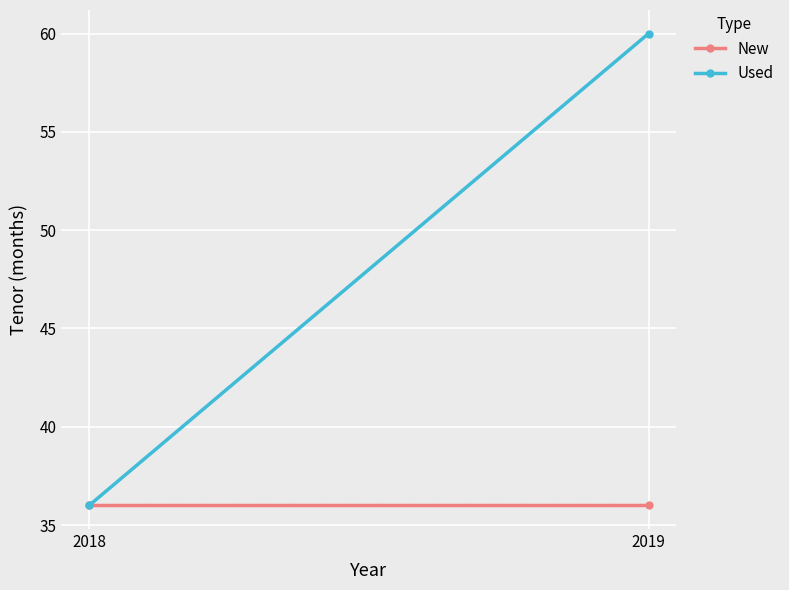

Rank the categories by New value from highest to lowest.

2018, 2019